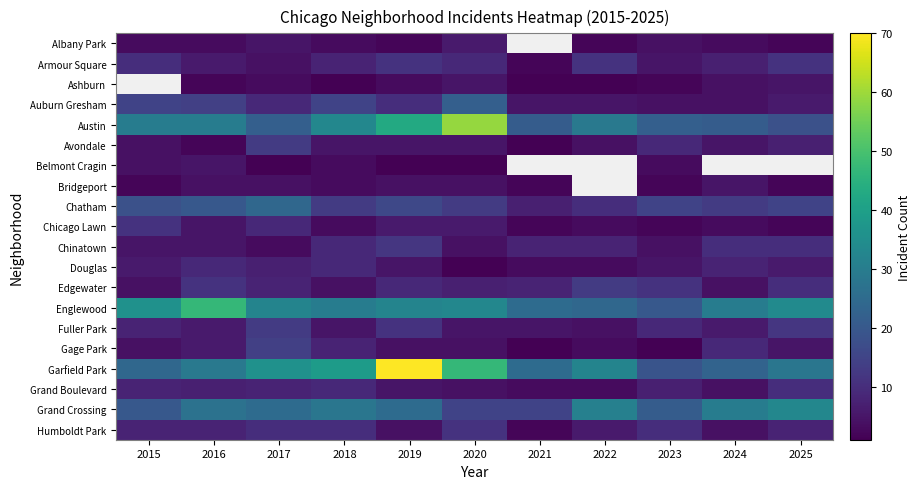

Rank the categories by Chatham value from lowest to highest.

2021, 2022, 2018, 2020, 2024, 2023, 2025, 2019, 2015, 2016, 2017